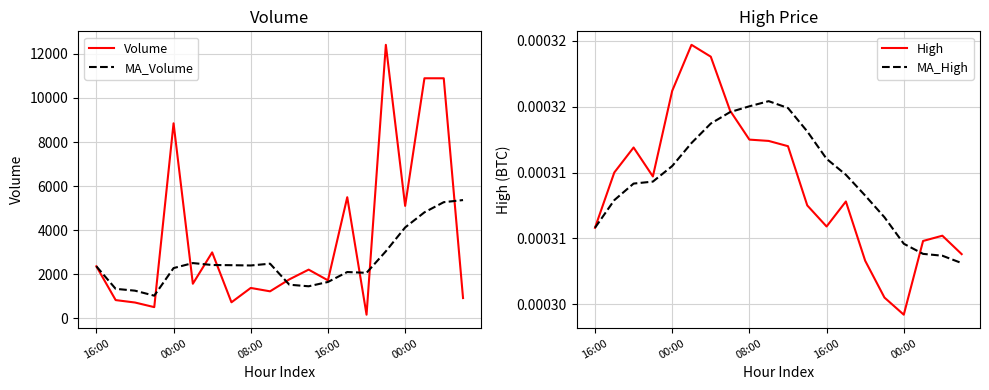

Which series has the largest range (max minus min)?

Volume